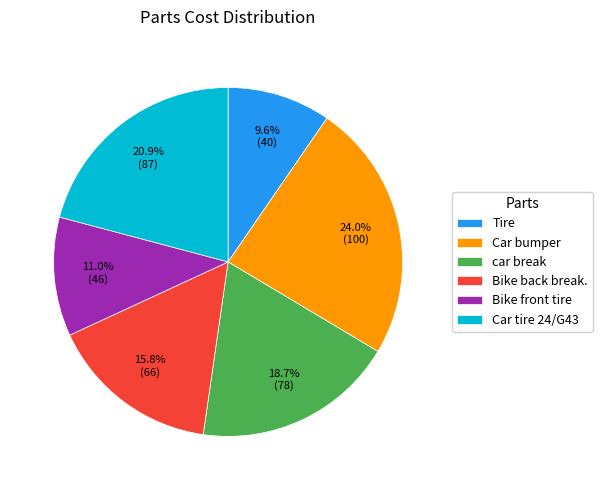

Which category has the smallest portion of the pie?

Tire